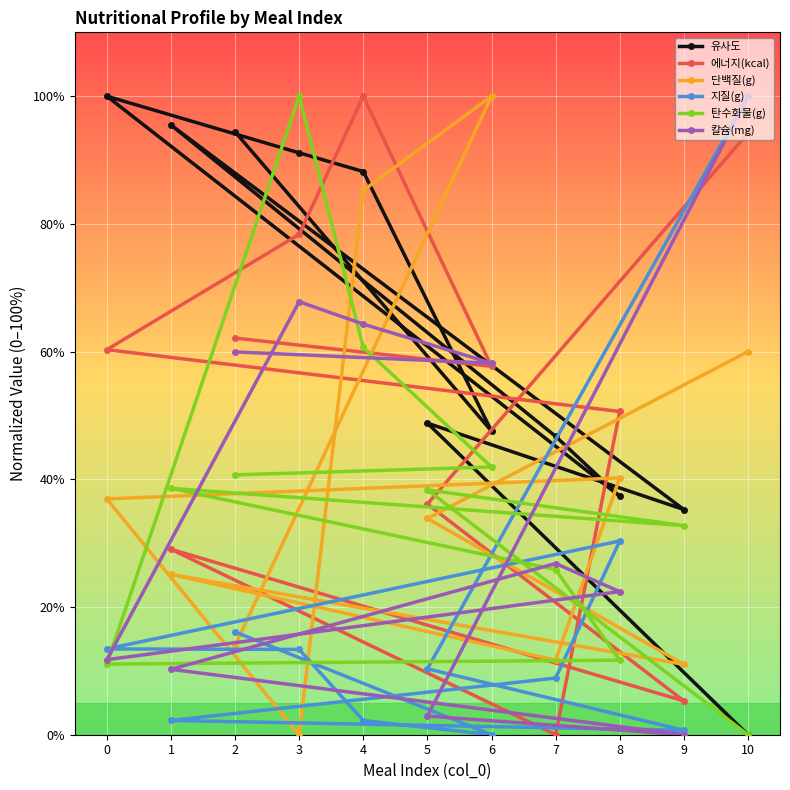

List the labels in order of 탄수화물(g) value, smallest first.

10, 0, 8, 7, 9, 5, 1, 2, 6, 4, 3